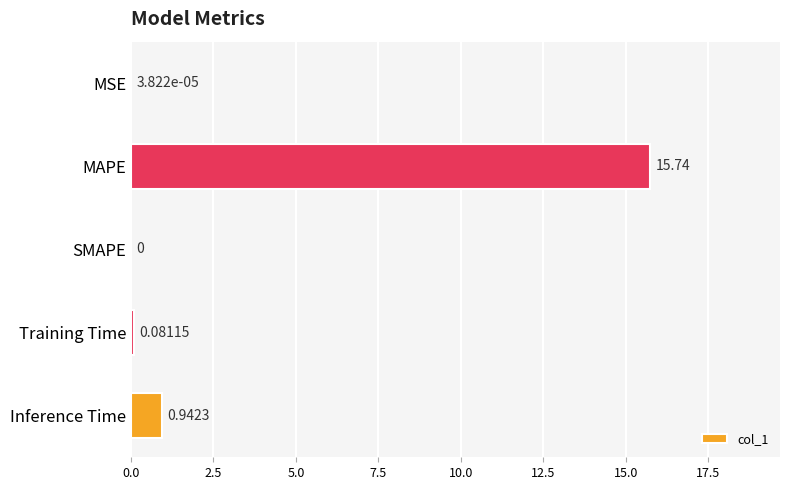

Which label corresponds to the largest value in the chart?

MAPE